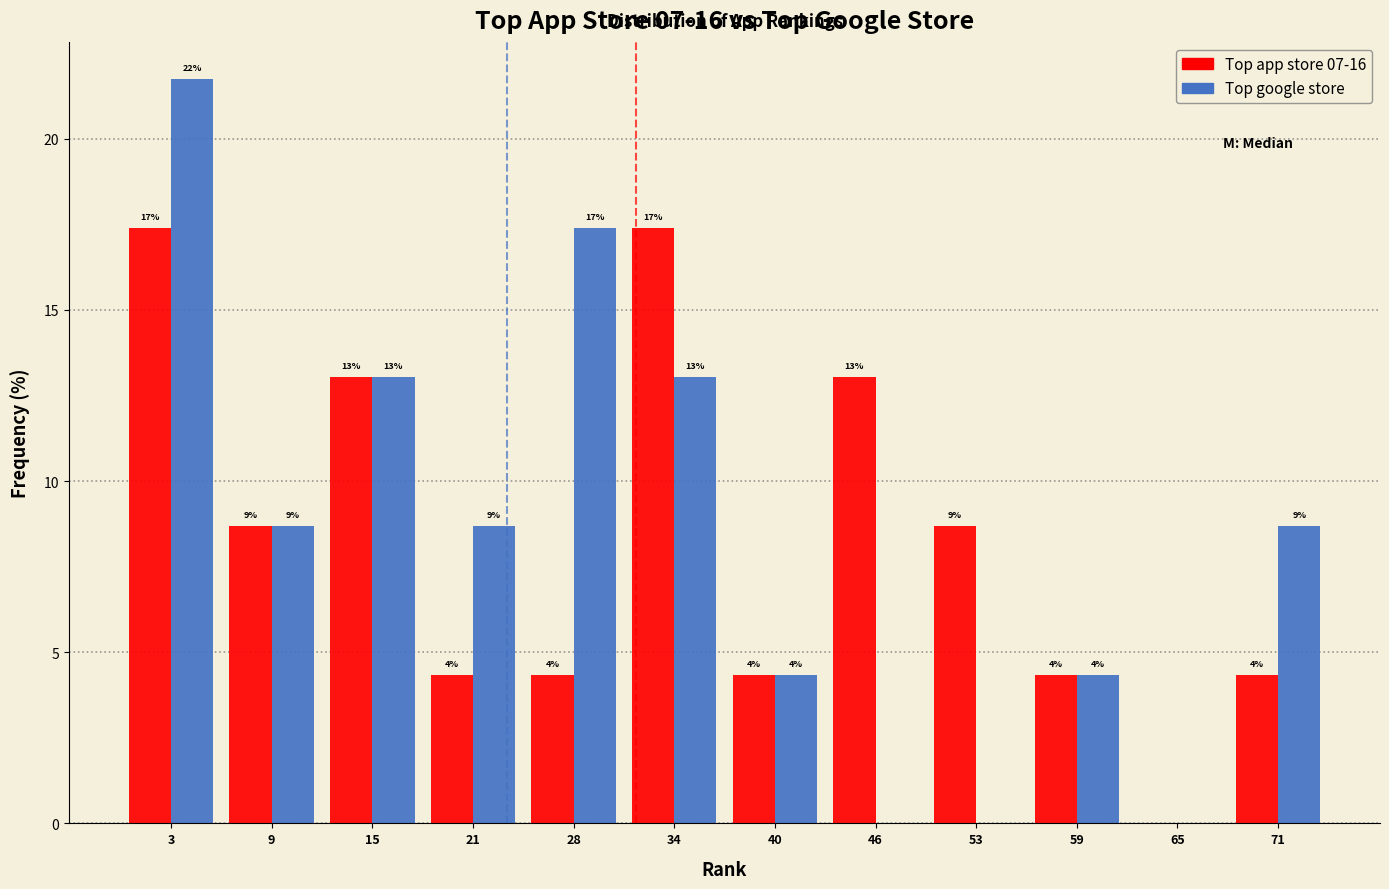

Are the bars horizontal?

No